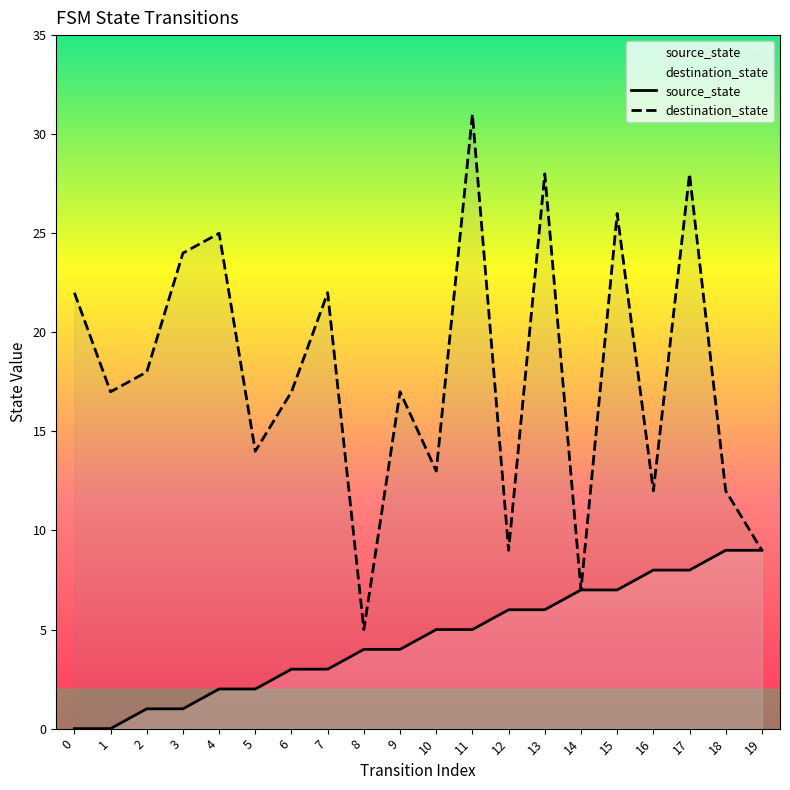

Which series has the largest total across all categories?

destination_state